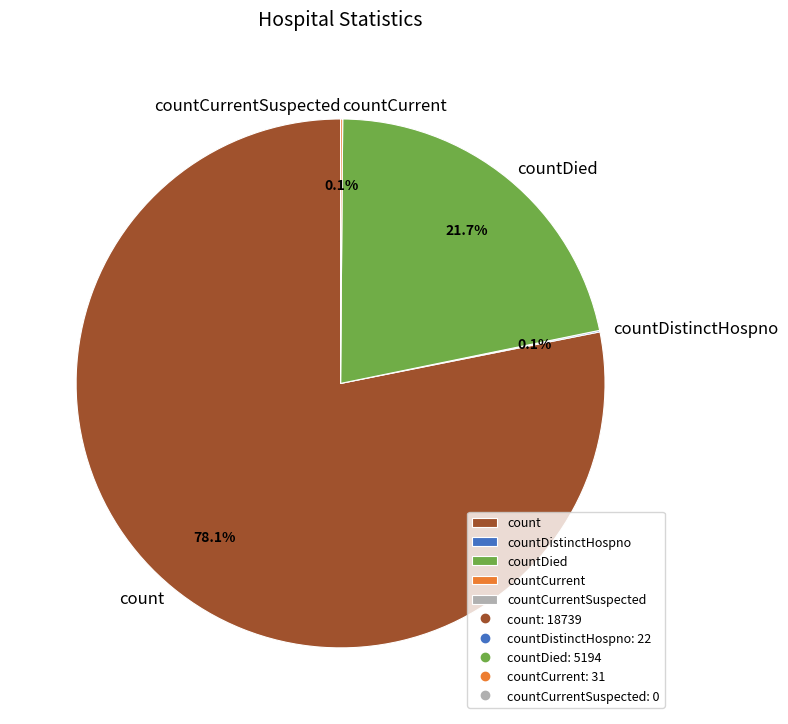

Which slice is the largest?

count